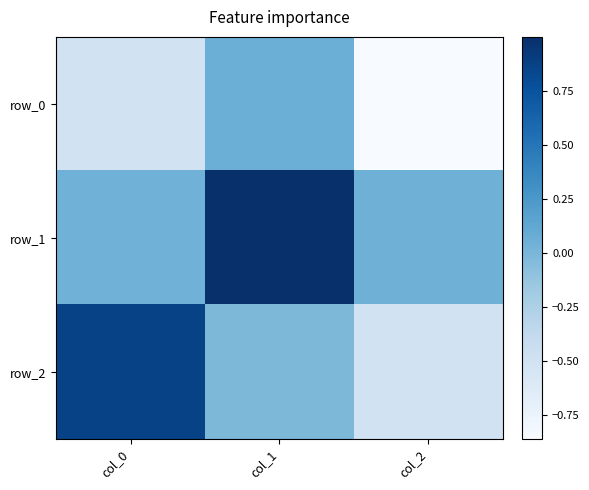

List the labels in order of row_0 value, smallest first.

col_2, col_0, col_1